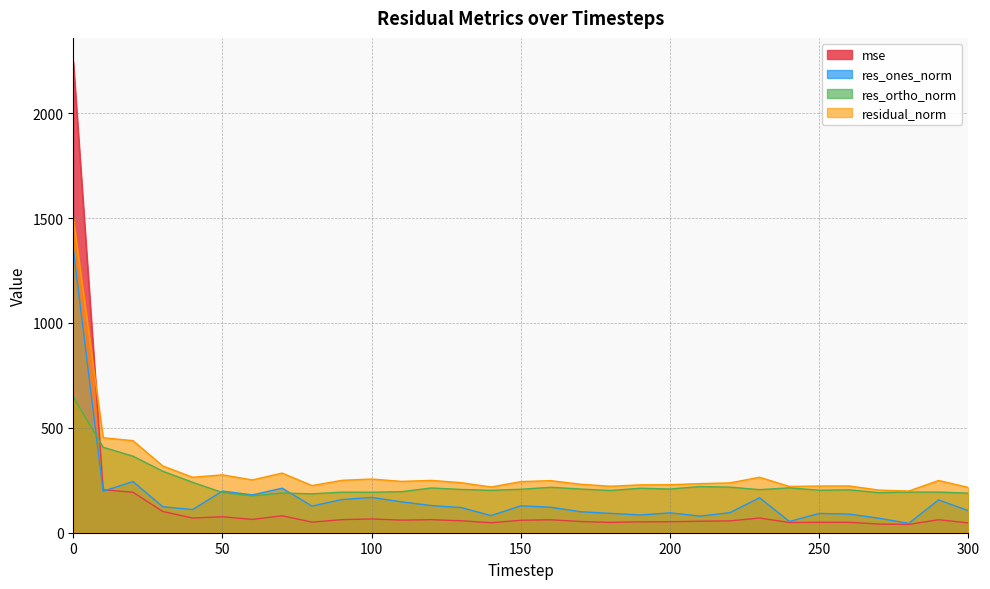

Rank the series by their maximum value, from highest to lowest.

mse, residual_norm, res_ones_norm, res_ortho_norm